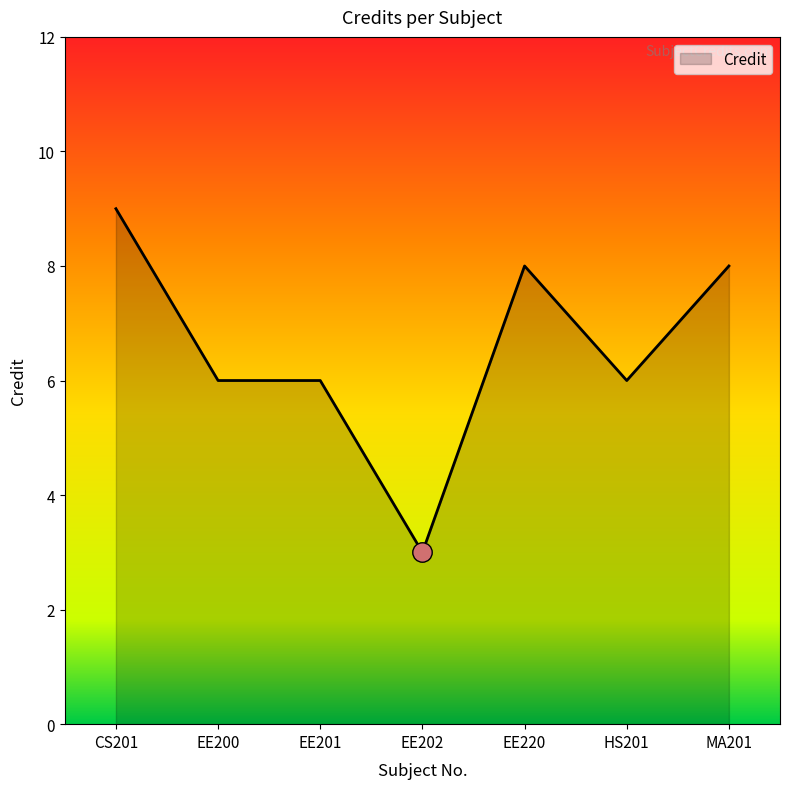

How many lines are shown in the chart?

1